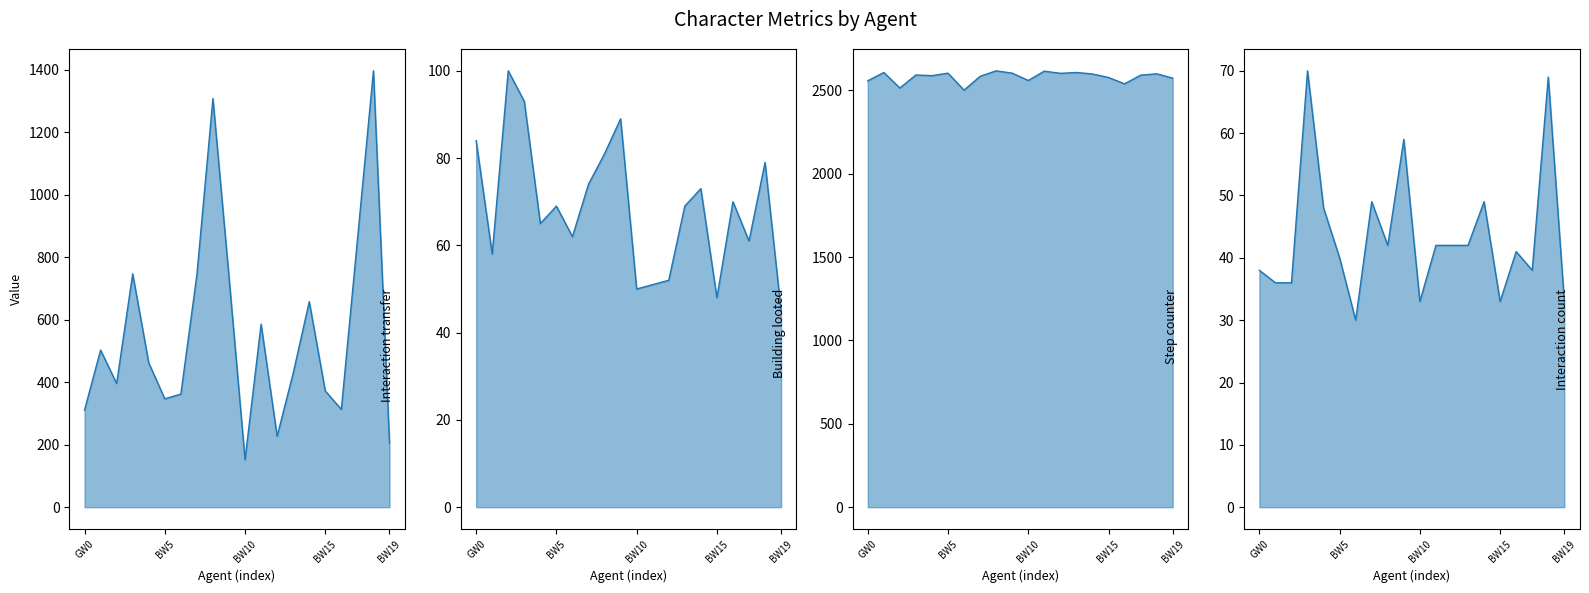

What position from the left is GW2?

3